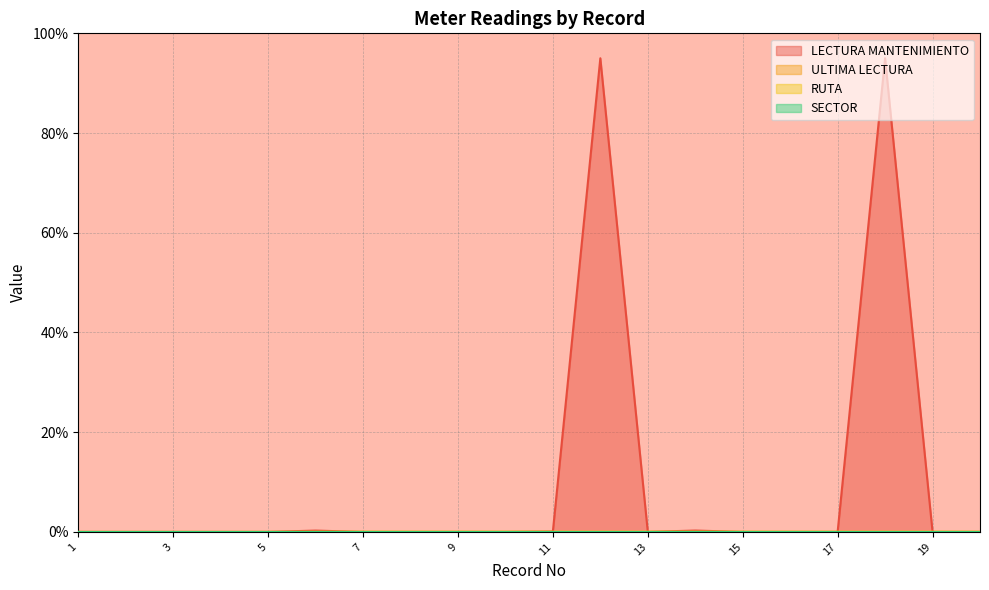

How many distinct data groups are displayed?

4